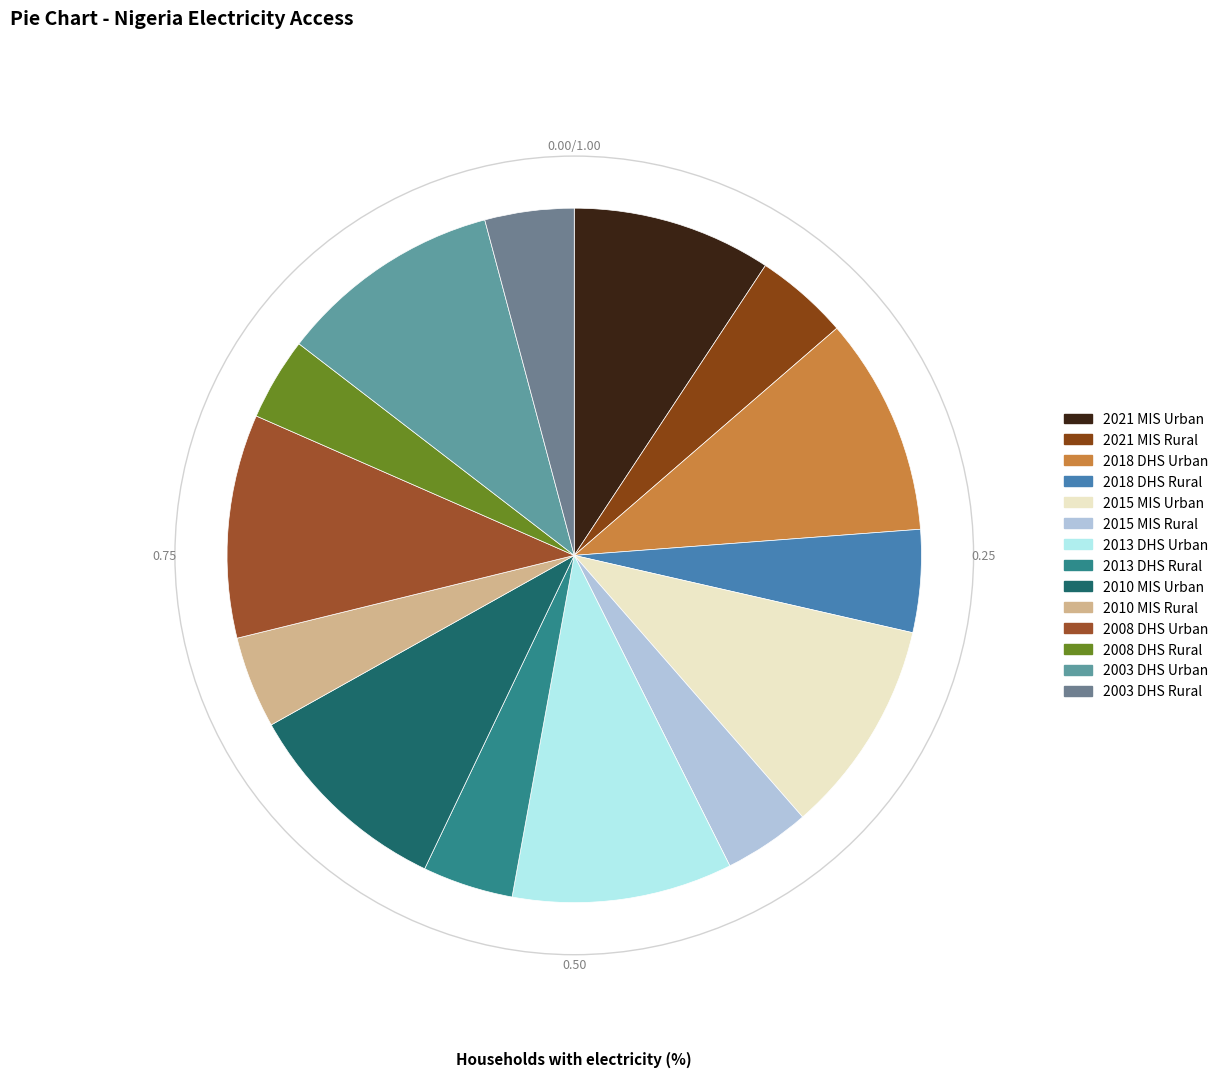

What percentage is the 2003 DHS Rural slice, to the nearest percent?

4%